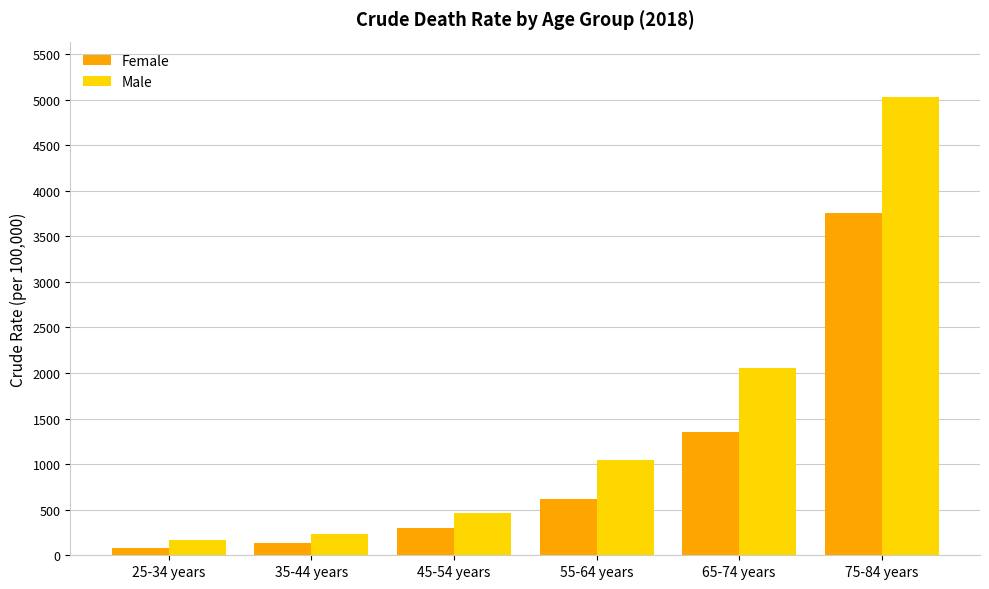

Rank the series by their maximum value, from highest to lowest.

Male, Female